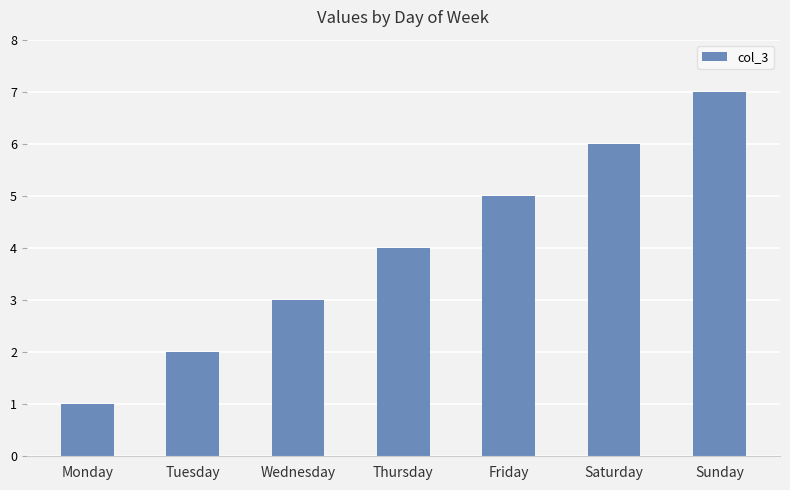

List the labels in order of value, largest first.

Sunday, Saturday, Friday, Thursday, Wednesday, Tuesday, Monday